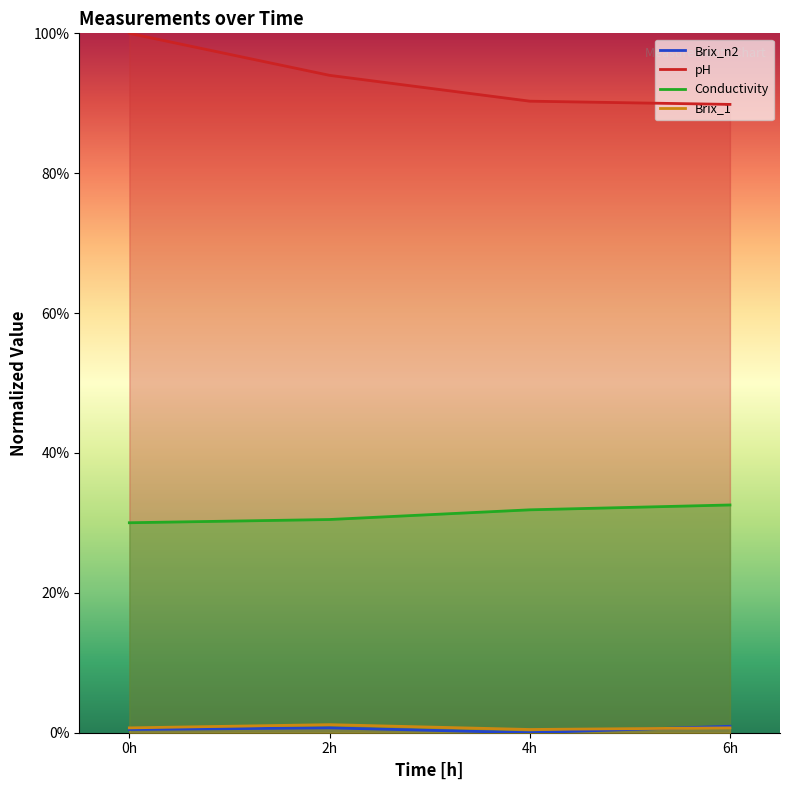

Which series changed the most between 4h and 6h?

Brix_n2